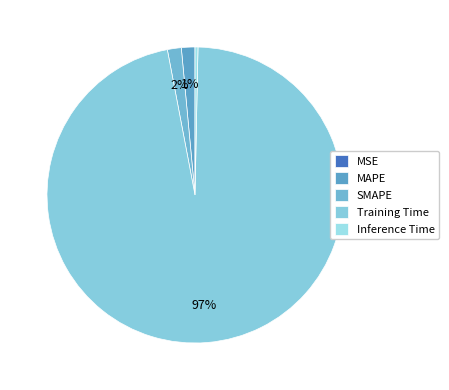

Is it true that MAPE is 11% of the pie?

False